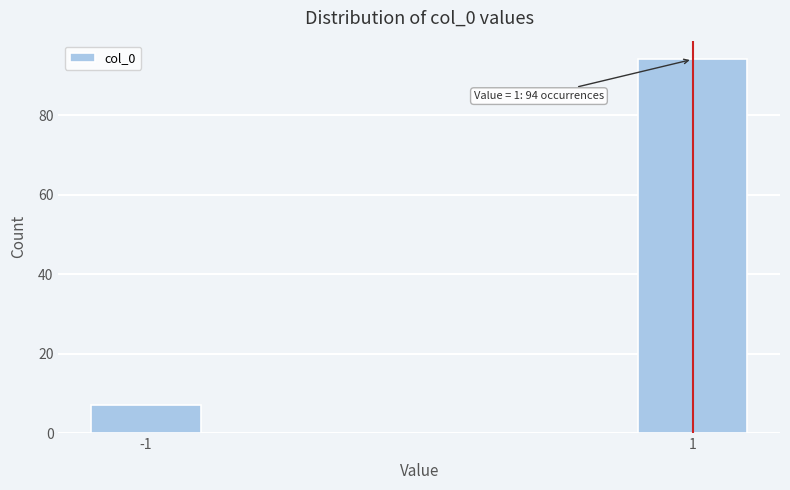

Reading left to right, what are all the values shown in this chart?

-1=7	1=94